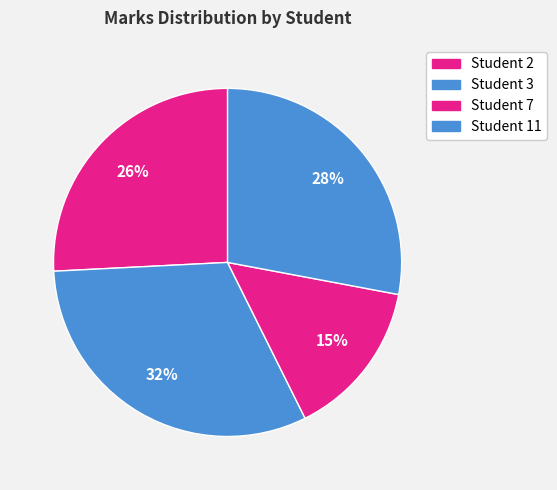

Does Student 2 account for over 50% of the chart?

No